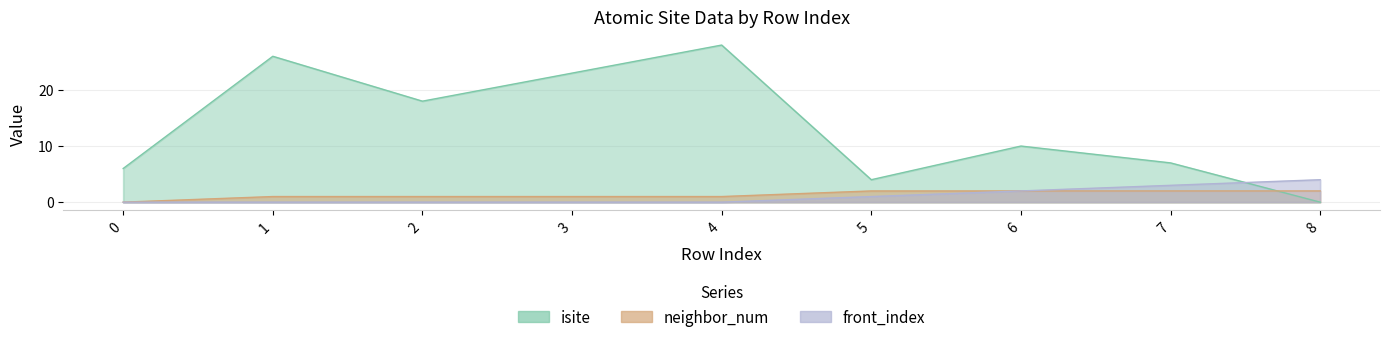

What is the average value of the neighbor_num series?

1